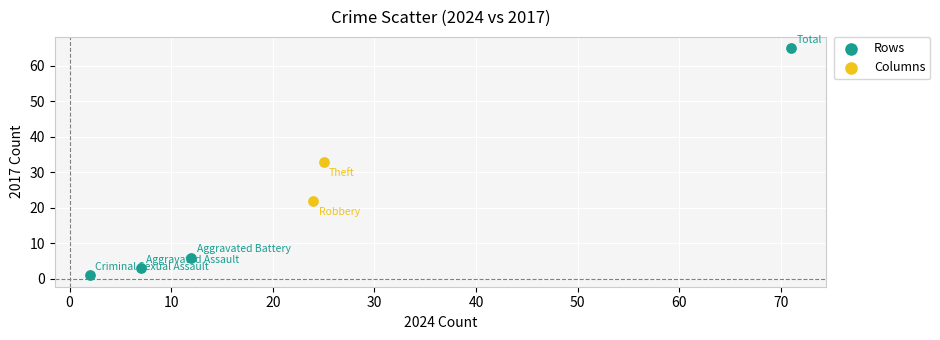

Which series has the widest spread of Y values?

Rows